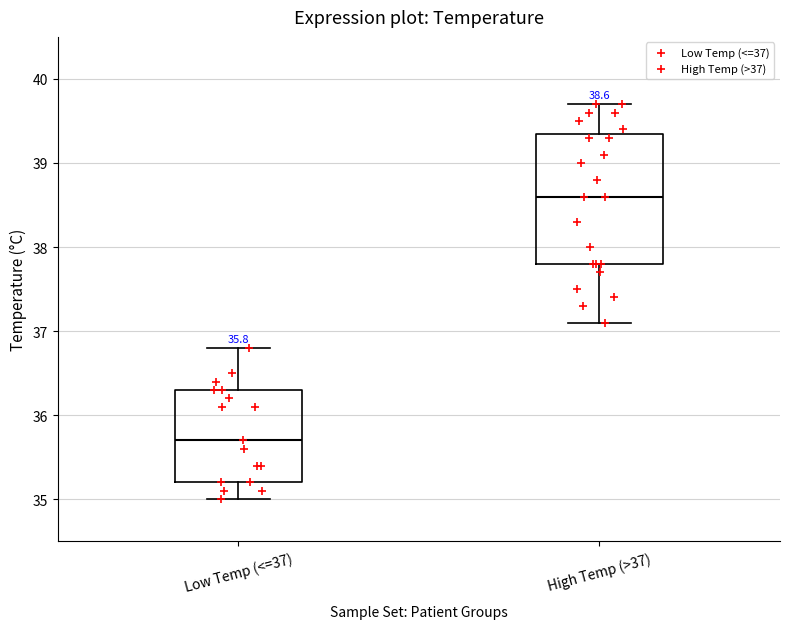

Which box's median line is the highest?

High Temp (>37)